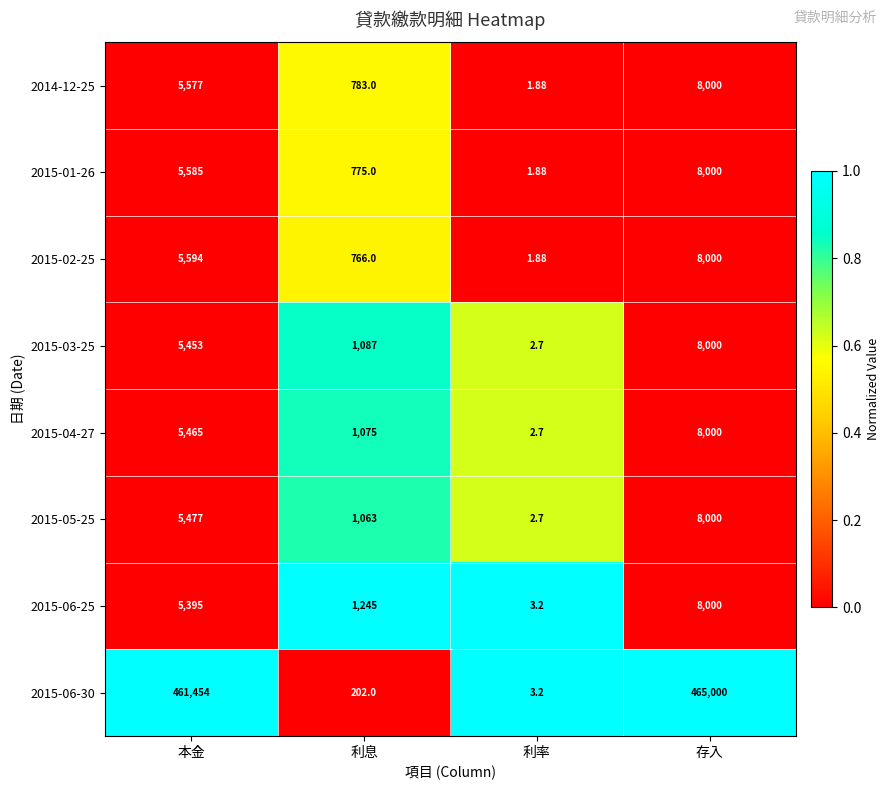

Is the value of 2015-03-25 at 利息 greater than the value of 2014-12-25 at 本金?

No